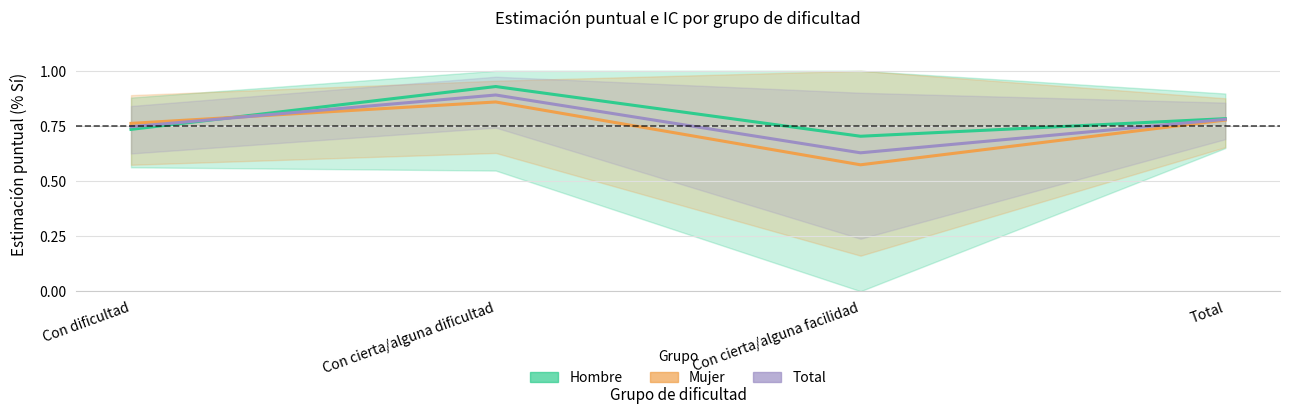

Is it true that Hombre equals 0.7 at Con dificultad?

True